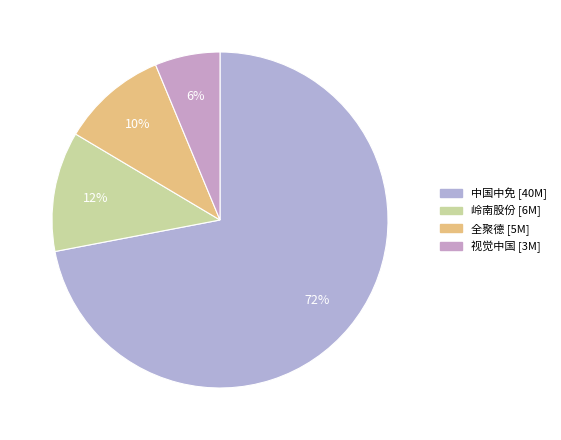

How many slices are in this pie chart?

4